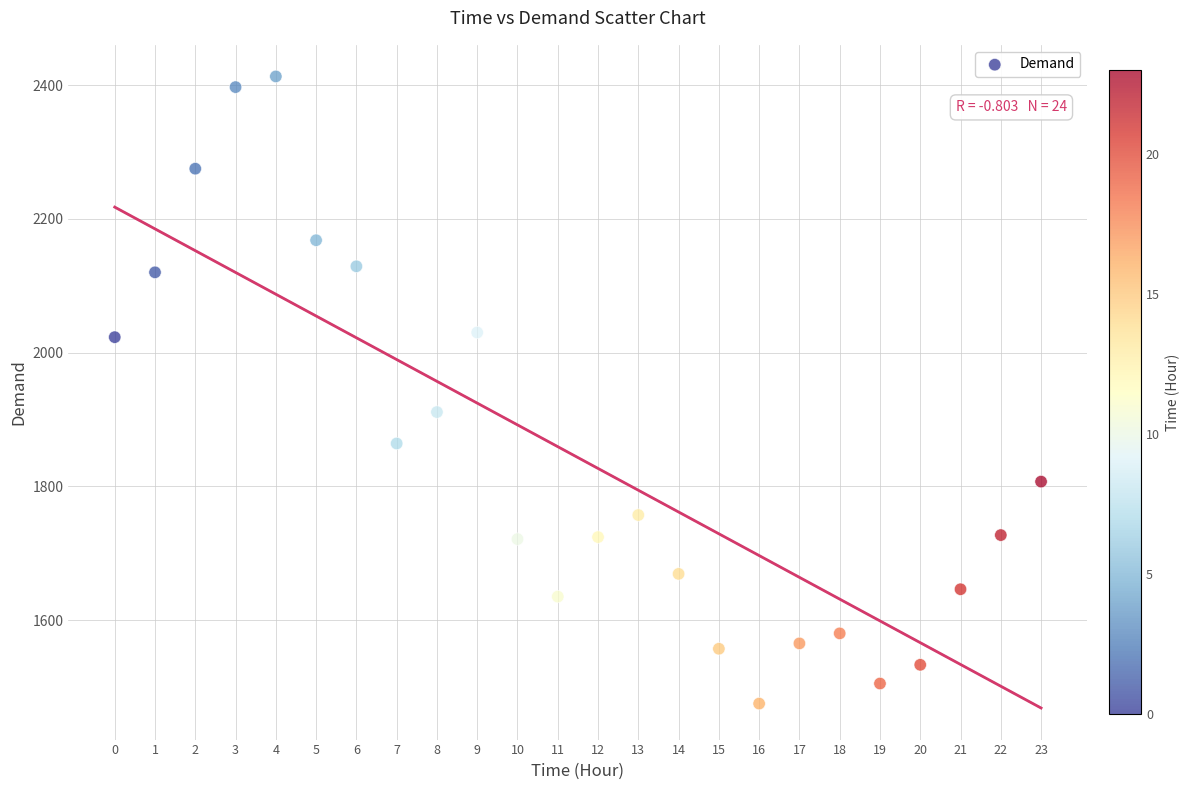

What Y value in the scatter plot is closest to 1944?

1911